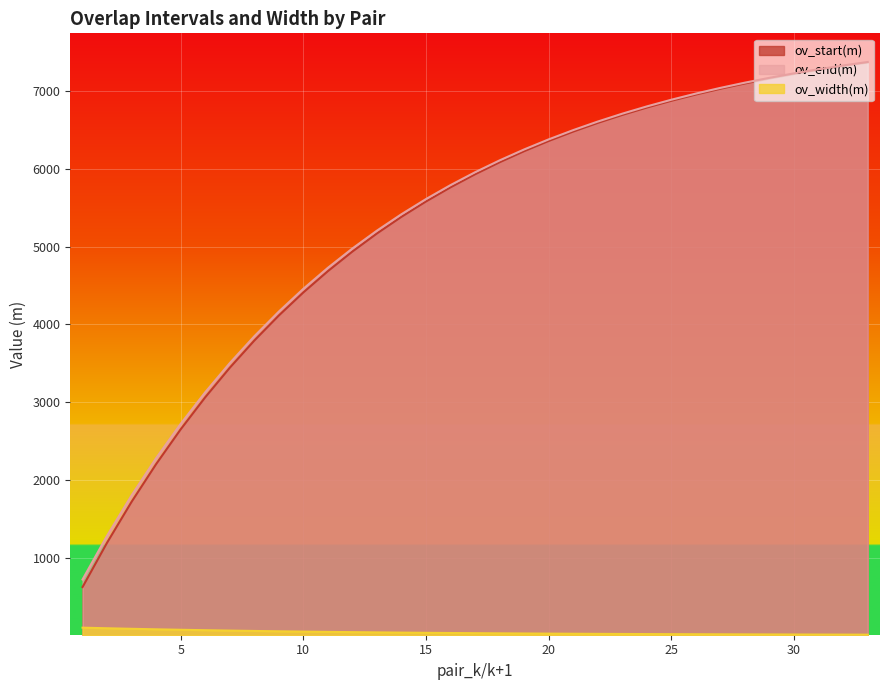

What is the average value of the ov_width(m) series?

35.0